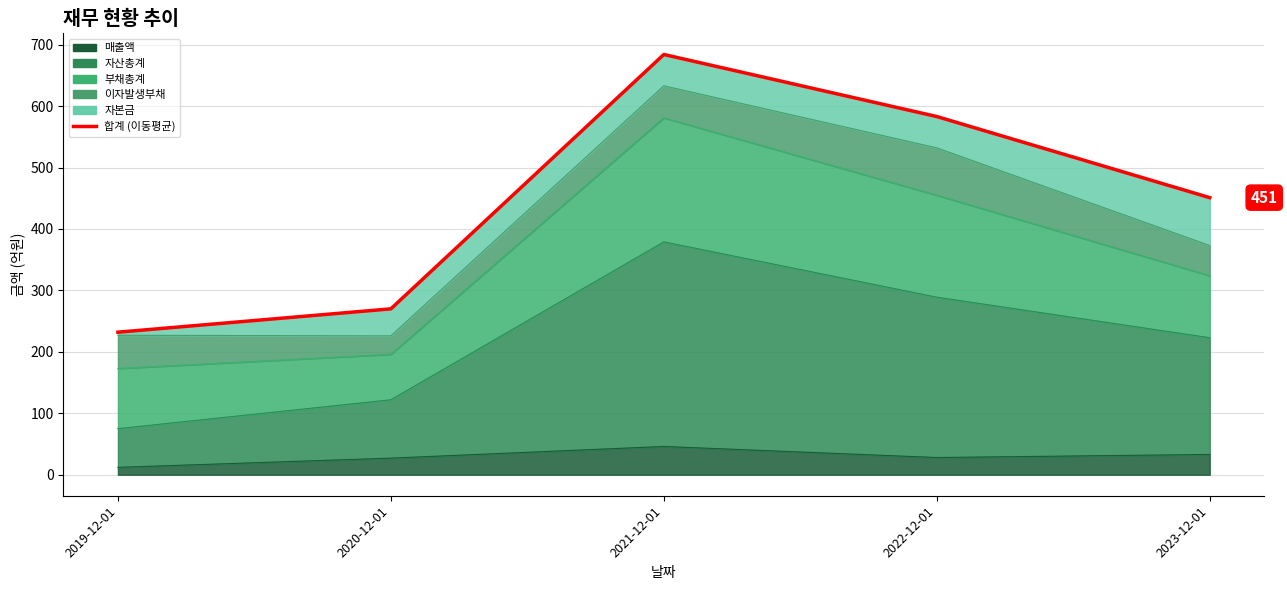

How many values are below 451?

2